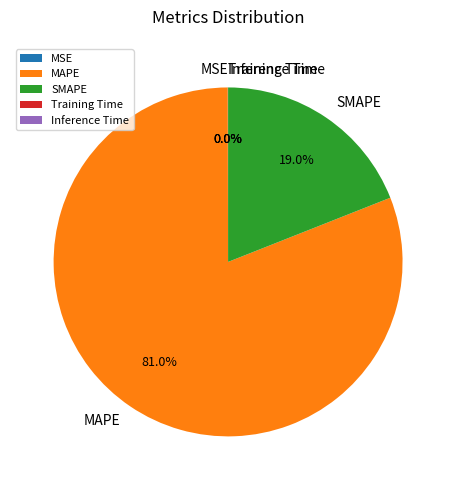

True or false: MAPE accounts for 81% of the total.

True